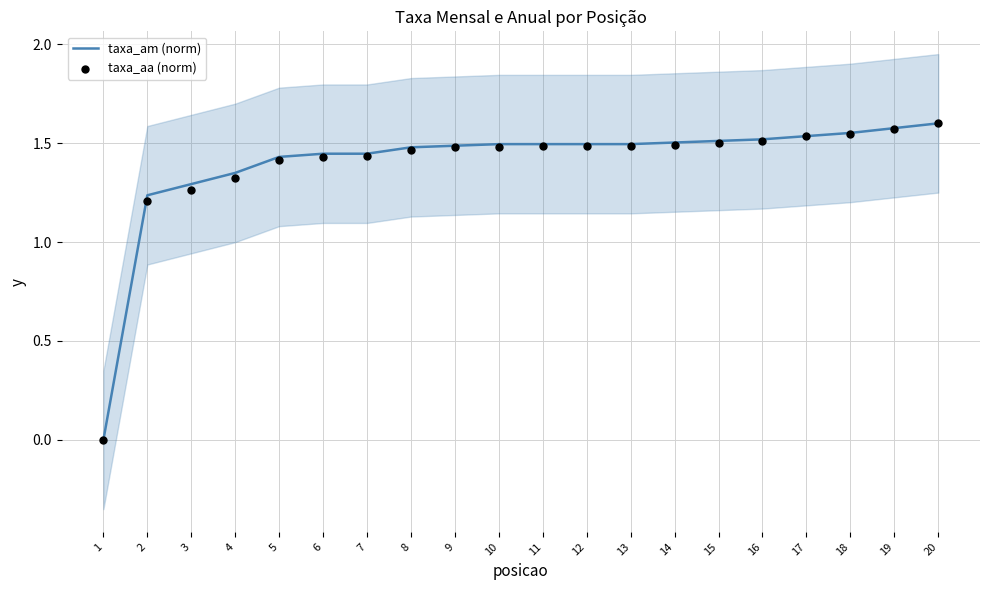

Which series has the largest total across all categories?

taxa_am (norm)